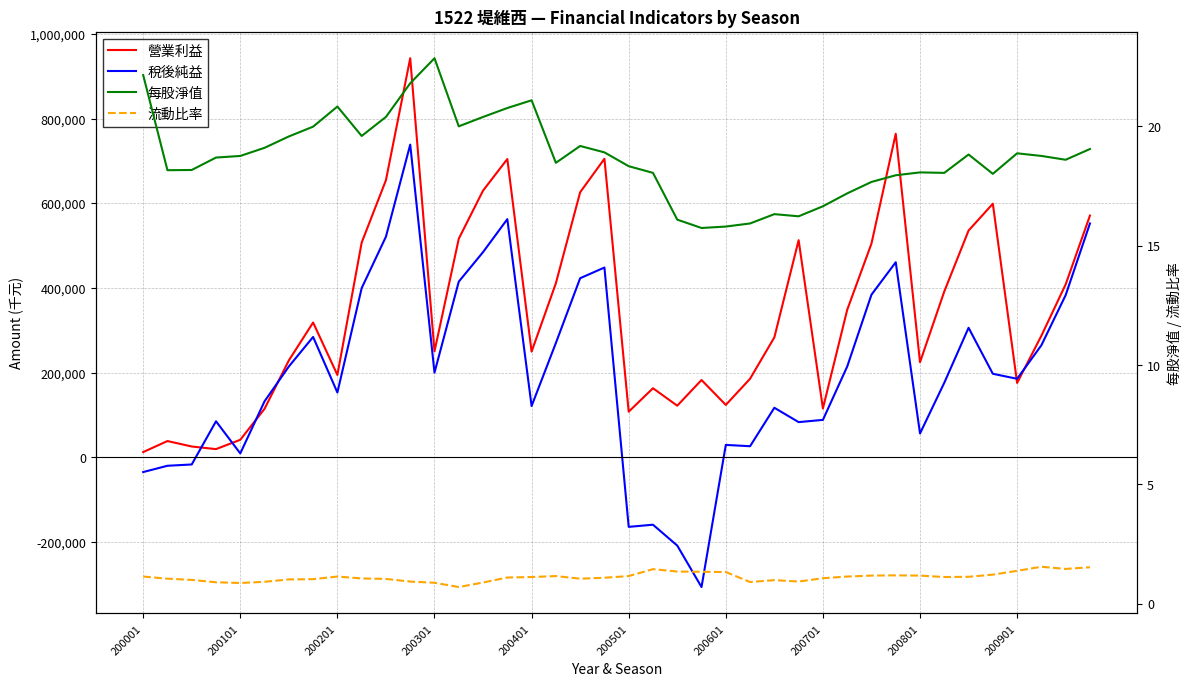

Is the value of 營業利益 at 37 greater than the value of 每股淨值 at 26?

Yes